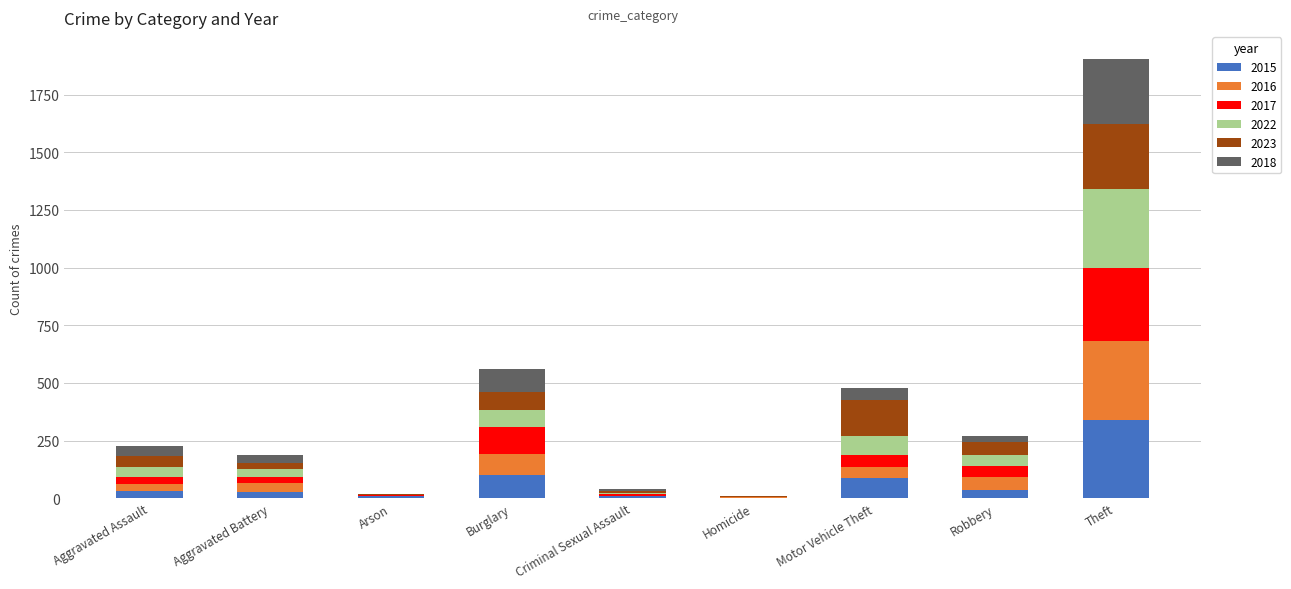

Which category has the highest value in the 2015 series?

Theft